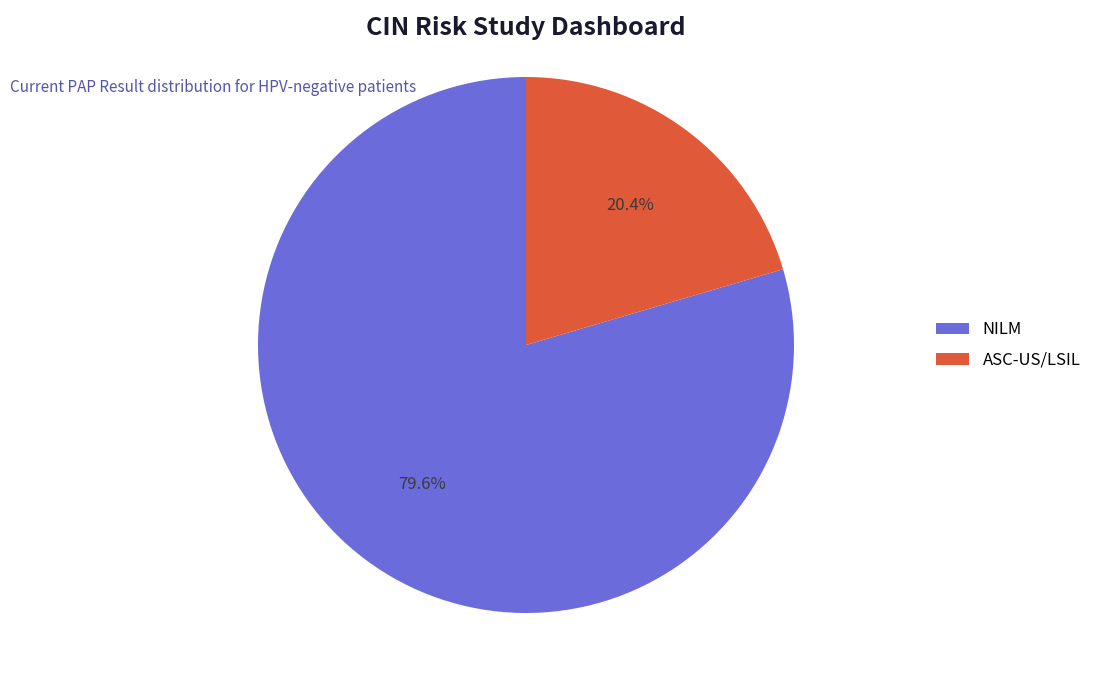

Count the number of slices in the pie.

2